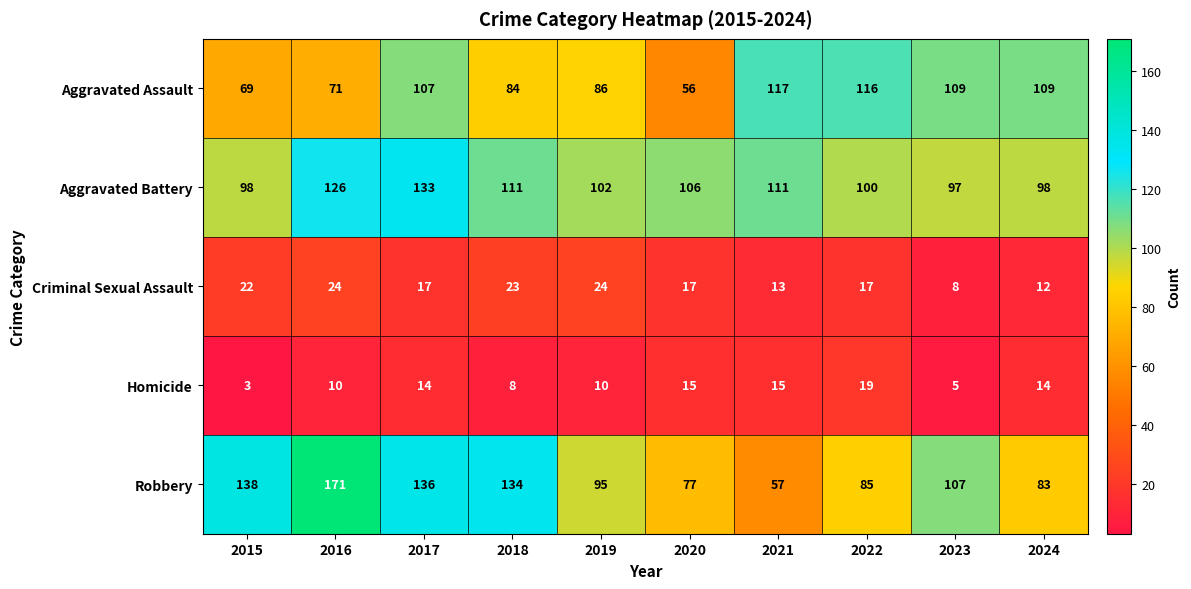

What is the difference between the highest and lowest values at 2016?

161